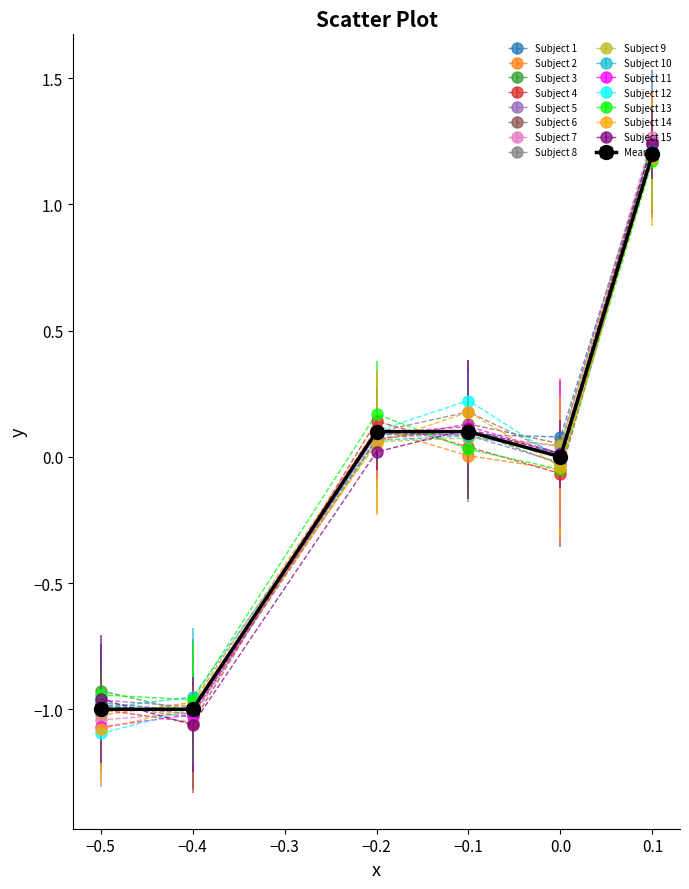

How many interior local peaks does the Subject 2 series have?

1